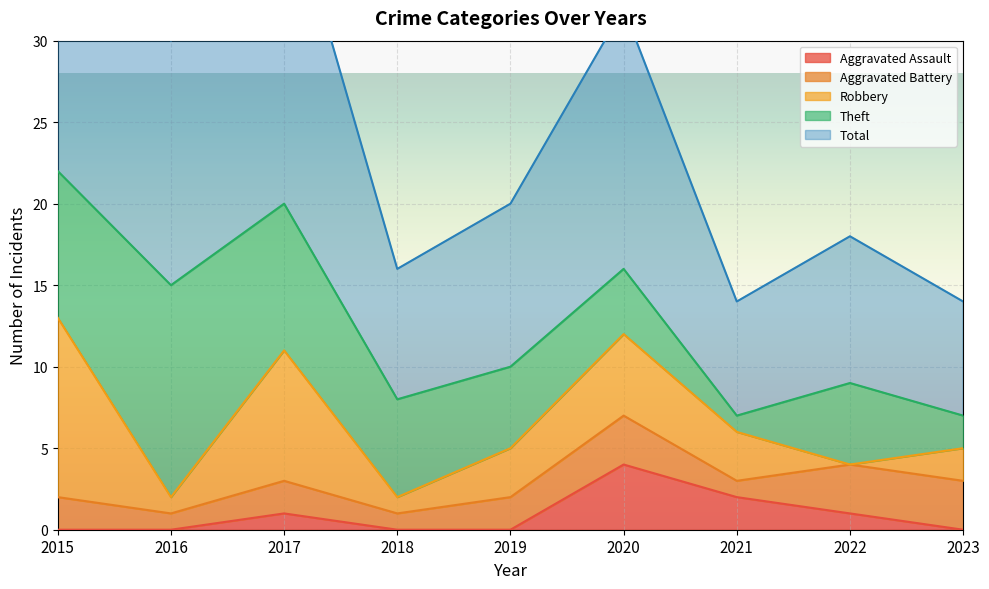

Count the number of data series in this chart.

5